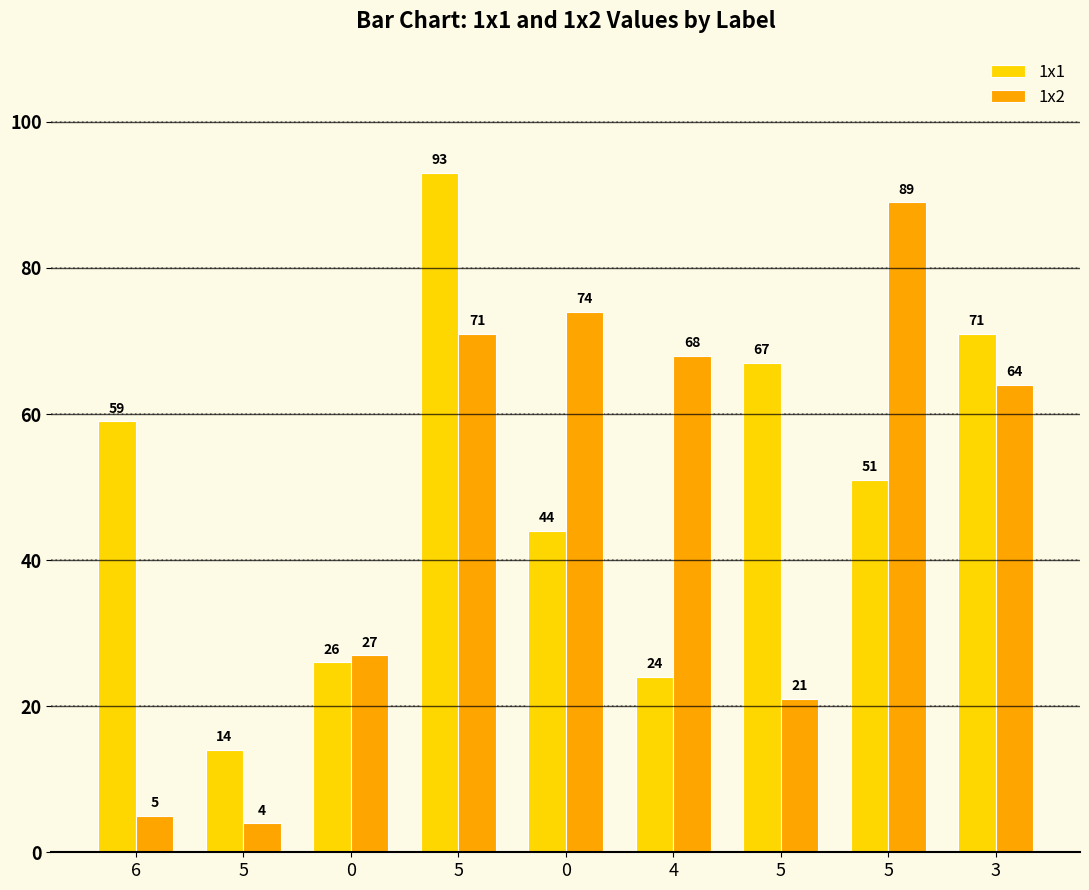

Which label corresponds to the largest value in the chart?

5